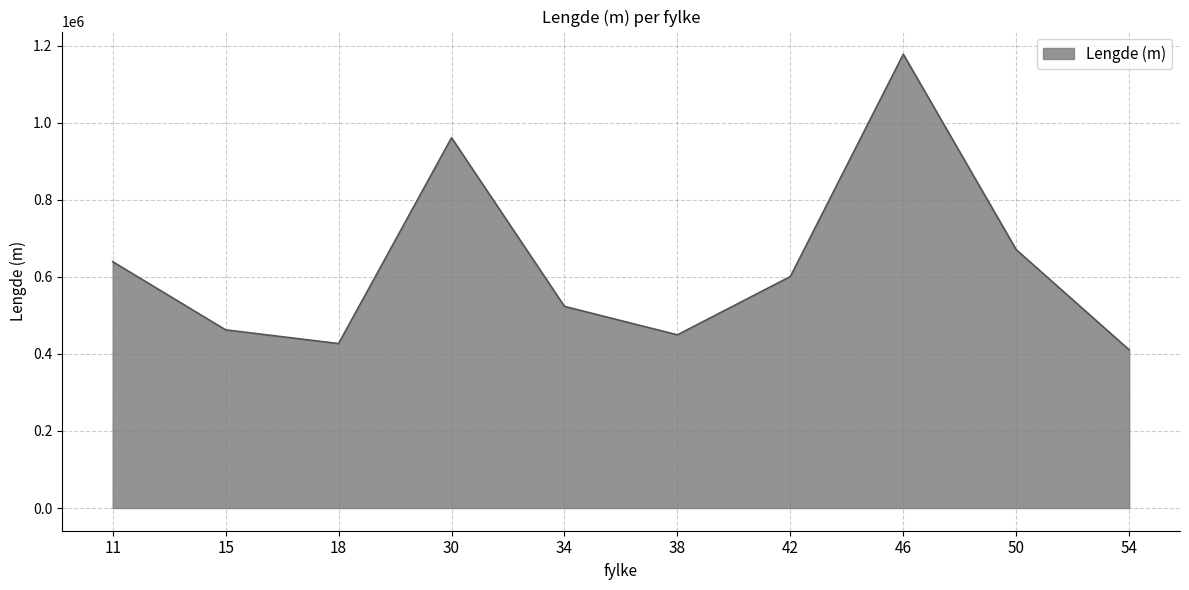

At which category does the data reach its first local peak?

30